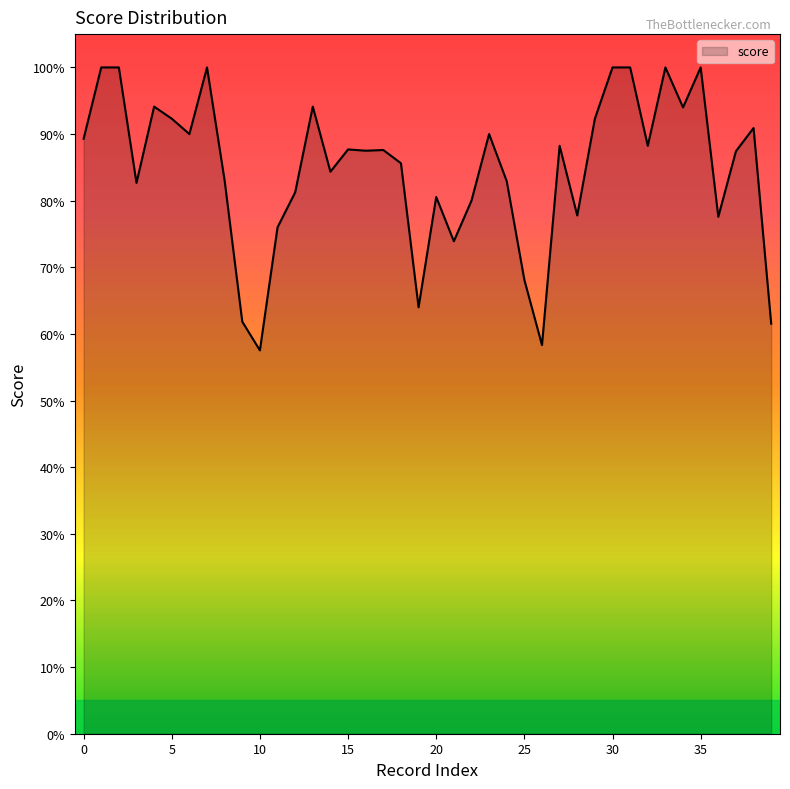

Reading right to left, transcribe all the data shown in this chart.

39=0.6	38=0.9	37=0.9	36=0.8	35=1.0	34=0.9	33=1.0	32=0.9	31=1.0	30=1.0	29=0.9	28=0.8	27=0.9	26=0.6	25=0.7	24=0.8	23=0.9	22=0.8	21=0.7	20=0.8	19=0.6	18=0.9	17=0.9	16=0.9	15=0.9	14=0.8	13=0.9	12=0.8	11=0.8	10=0.6	9=0.6	8=0.8	7=1.0	6=0.9	5=0.9	4=0.9	3=0.8	2=1.0	1=1.0	0=0.9